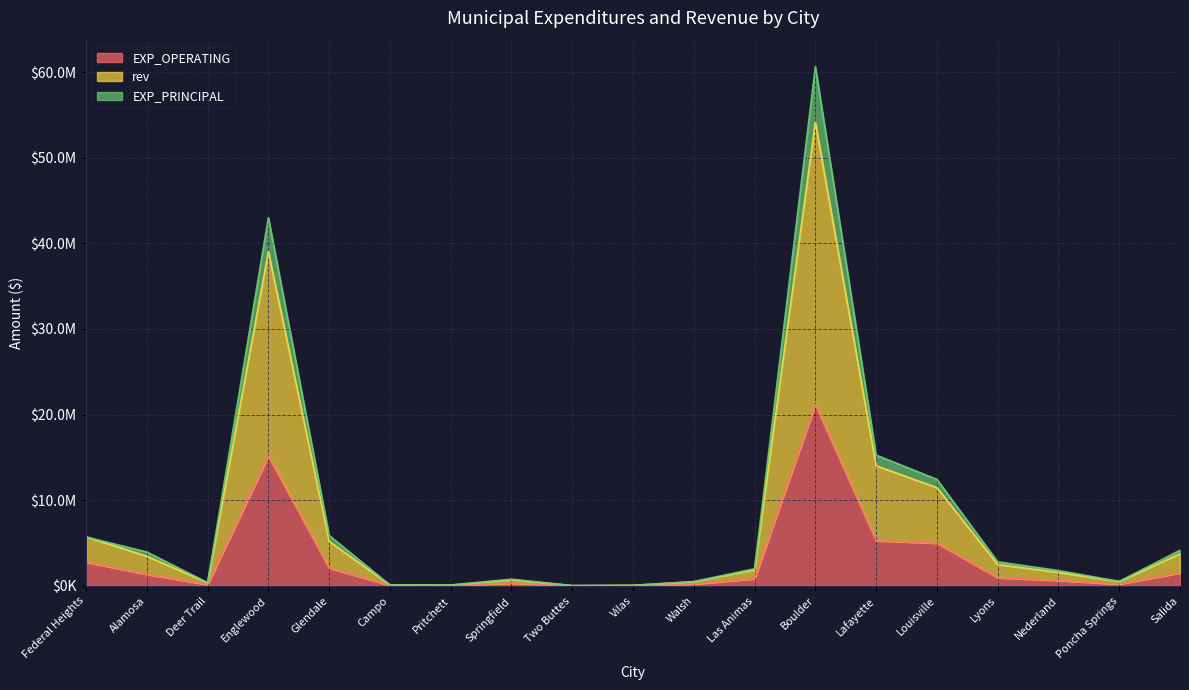

Where is the first local minimum for EXP_PRINCIPAL?

Deer Trail